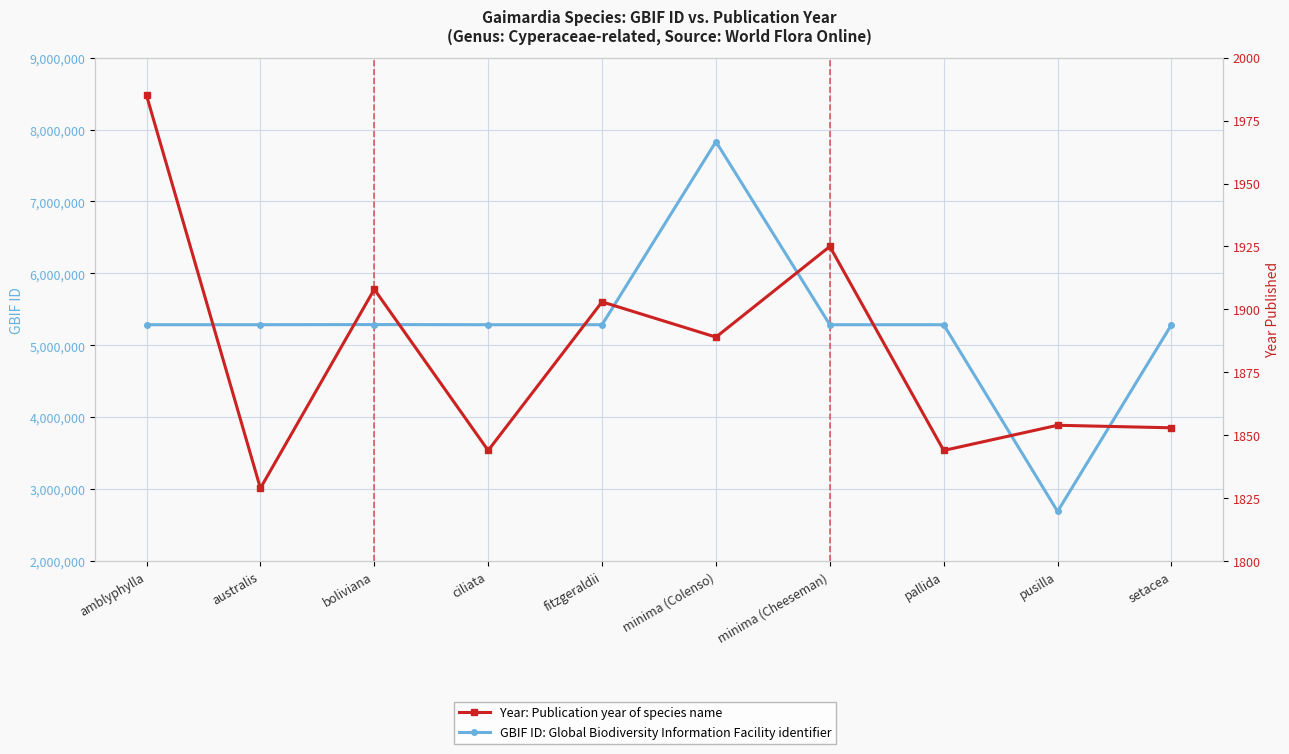

What is the difference between the highest and lowest values at pallida?

5285653